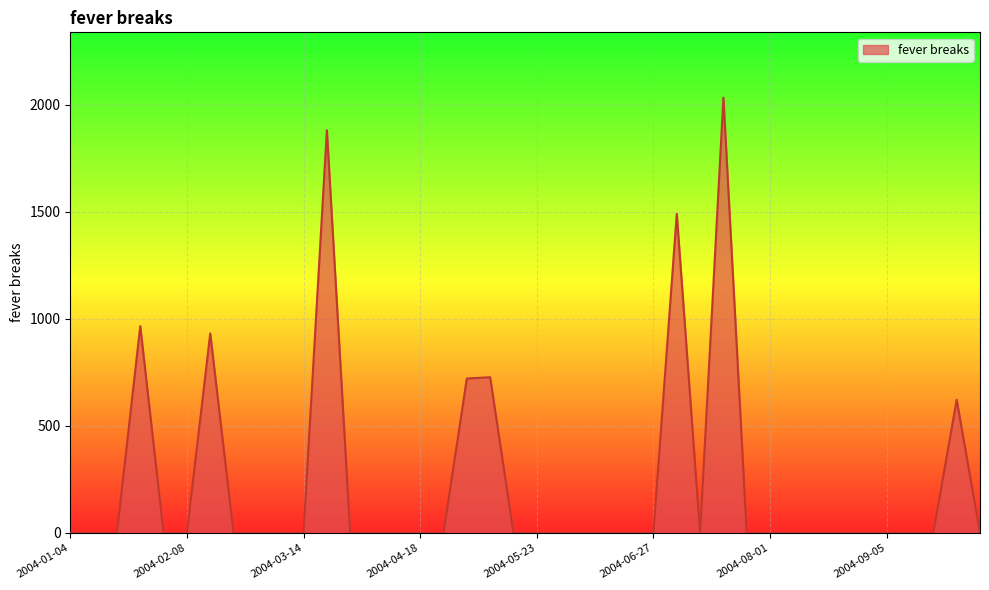

What is the maximum value shown in the chart?

2034.0